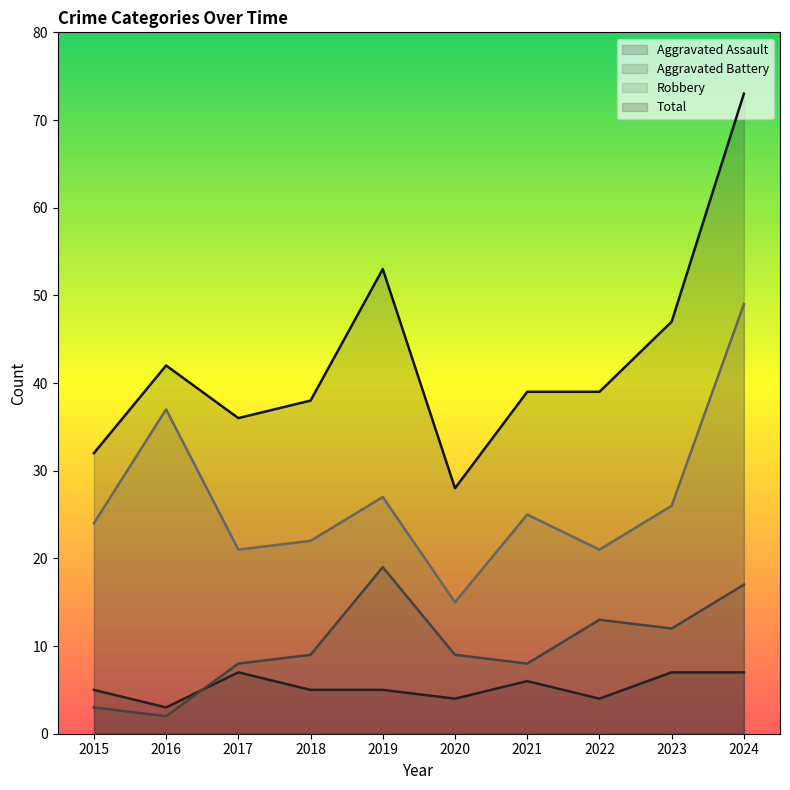

Is the value of Aggravated Assault at 2021 greater than the value of Aggravated Battery at 2020?

No